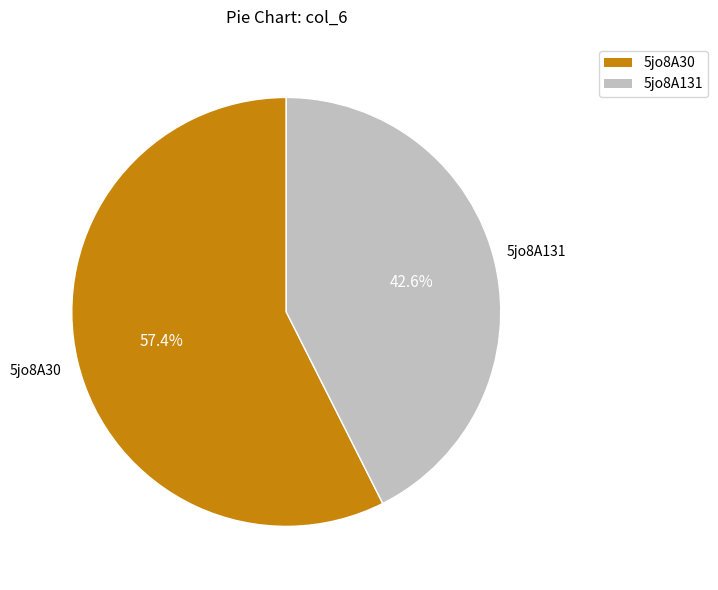

To the nearest percent, what is the difference between the largest and smallest slice percentages?

15%